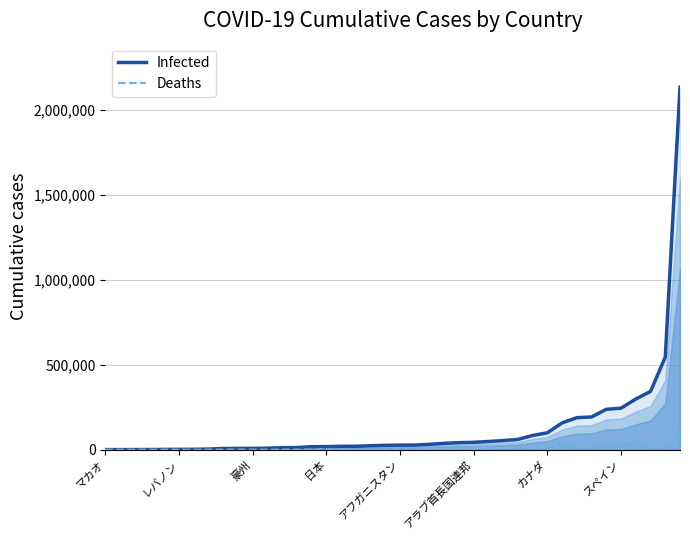

What is the label of the 28th point from the right?

12